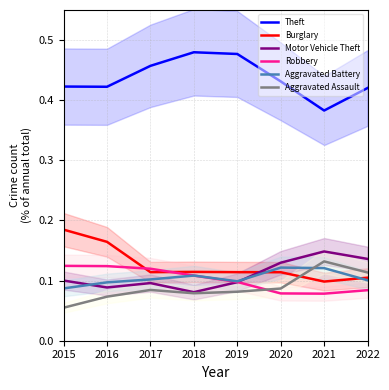

The Theft series shows 0.5 at 2021. True or false?

False